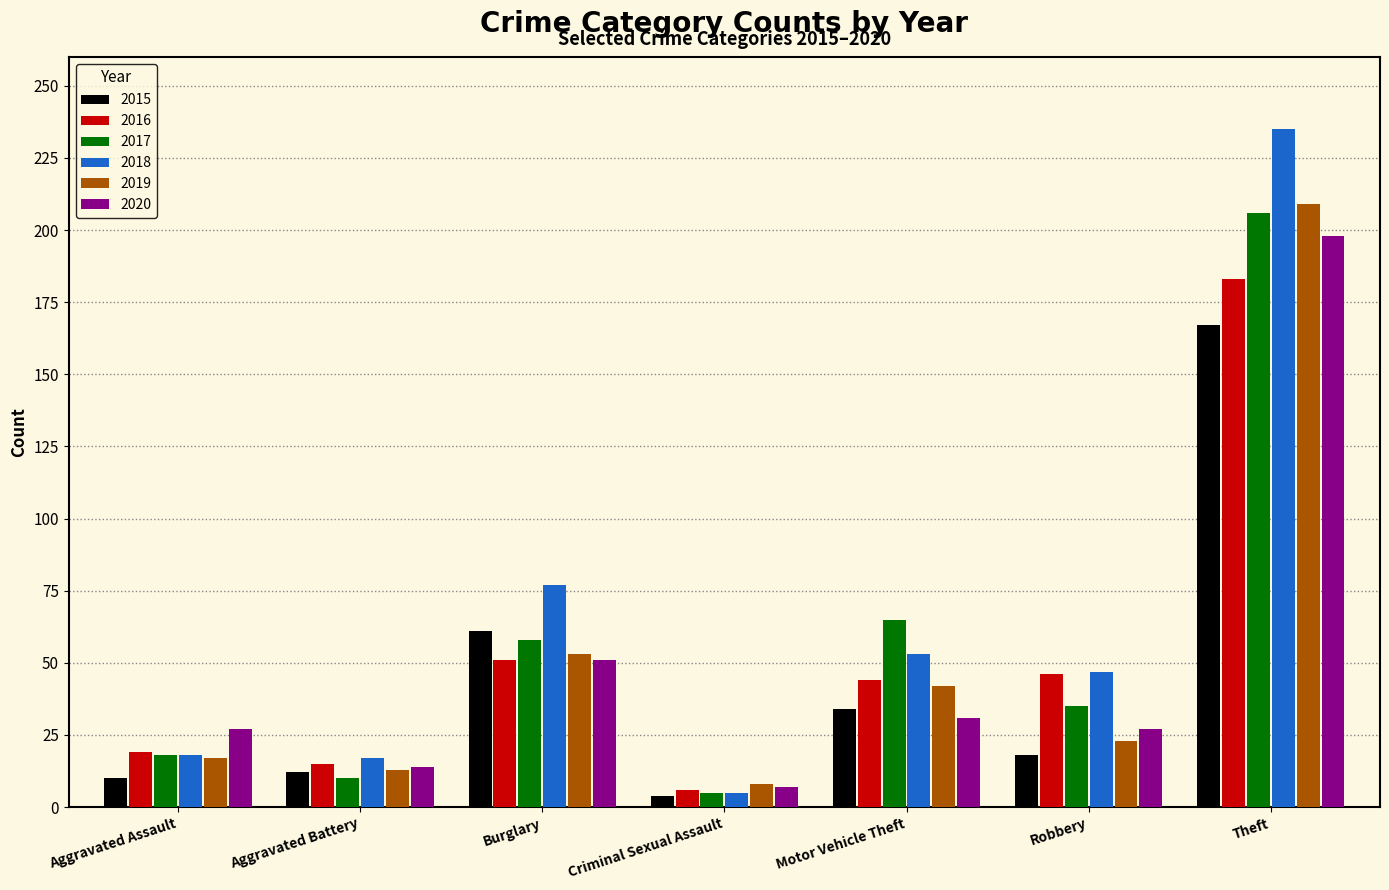

What is the label of the 4th bar from the right?

Criminal Sexual Assault